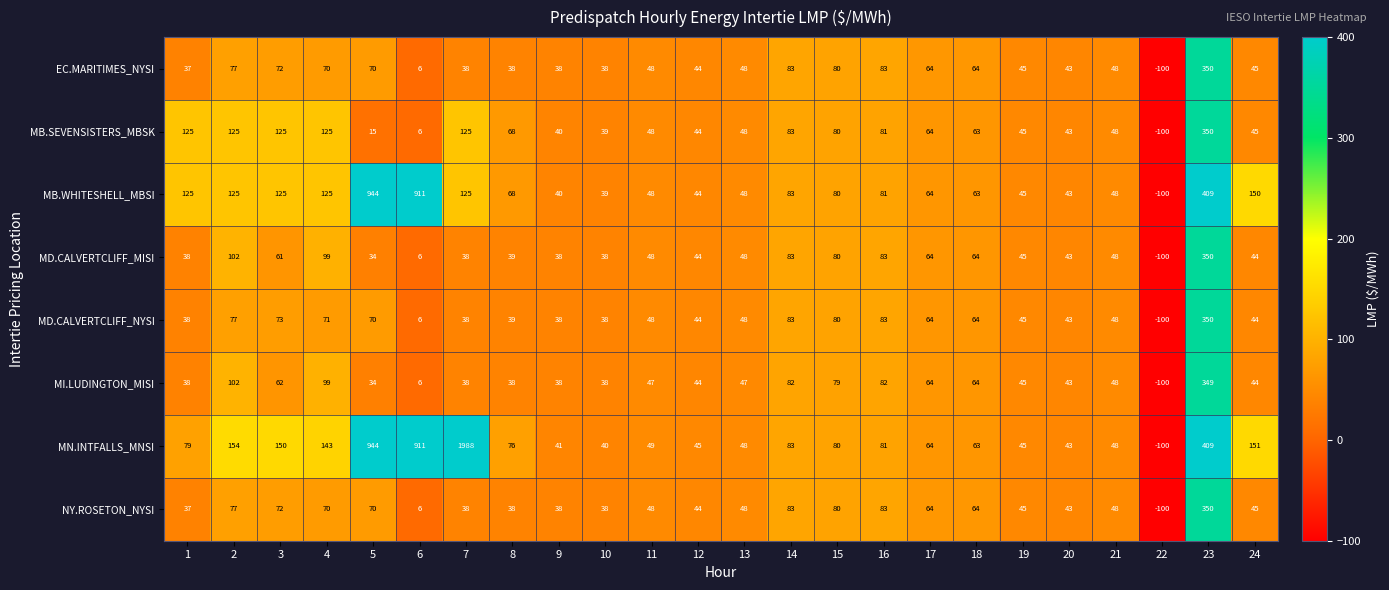

Read the MD.CALVERTCLIFF_NYSI value at 9, to the nearest 10.

40